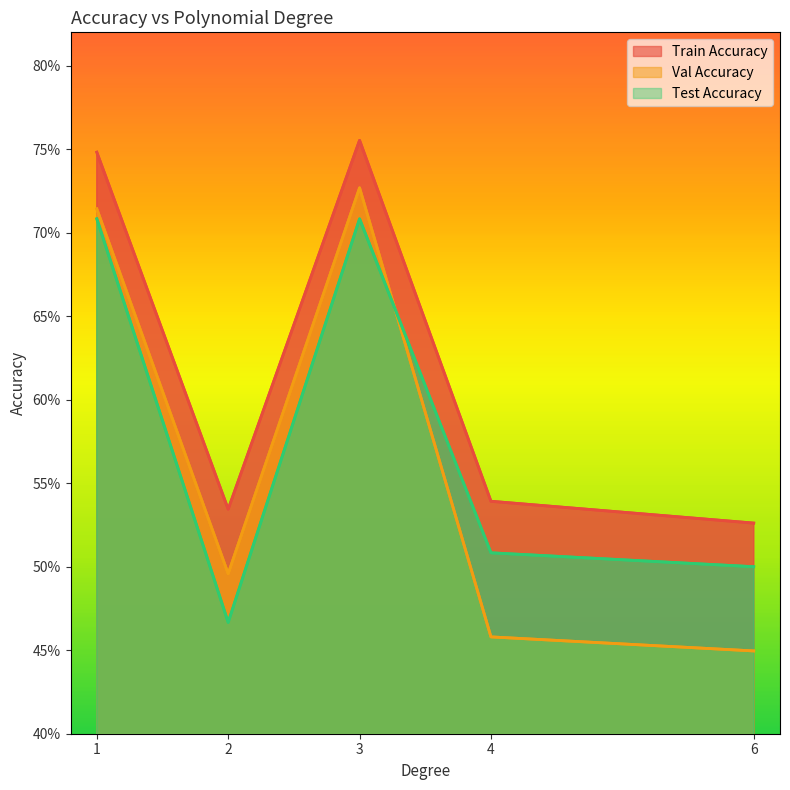

The Train Accuracy series shows 0.5 at 2. True or false?

True